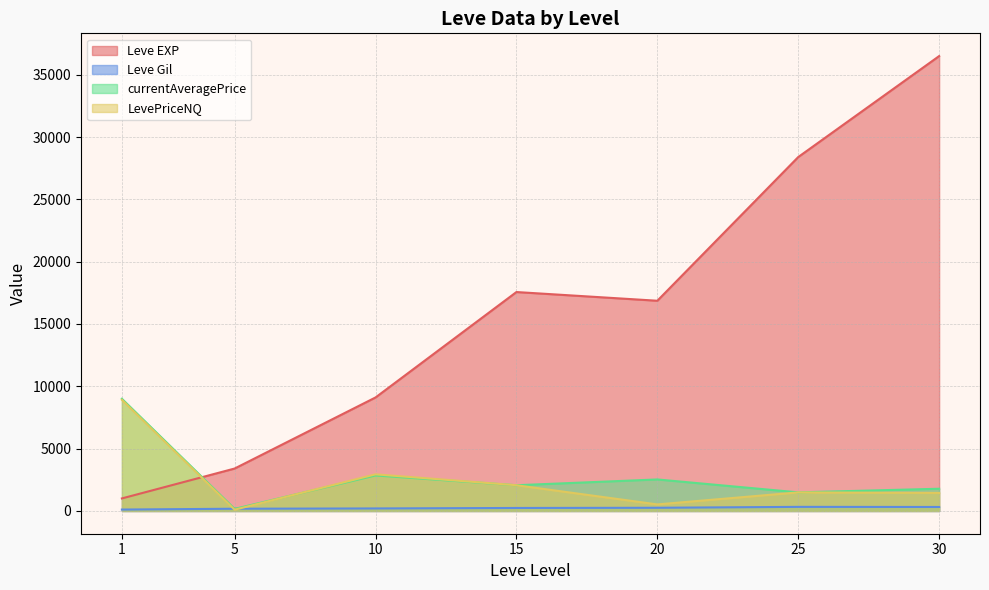

What is the maximum value for currentAveragePrice?

9001.3